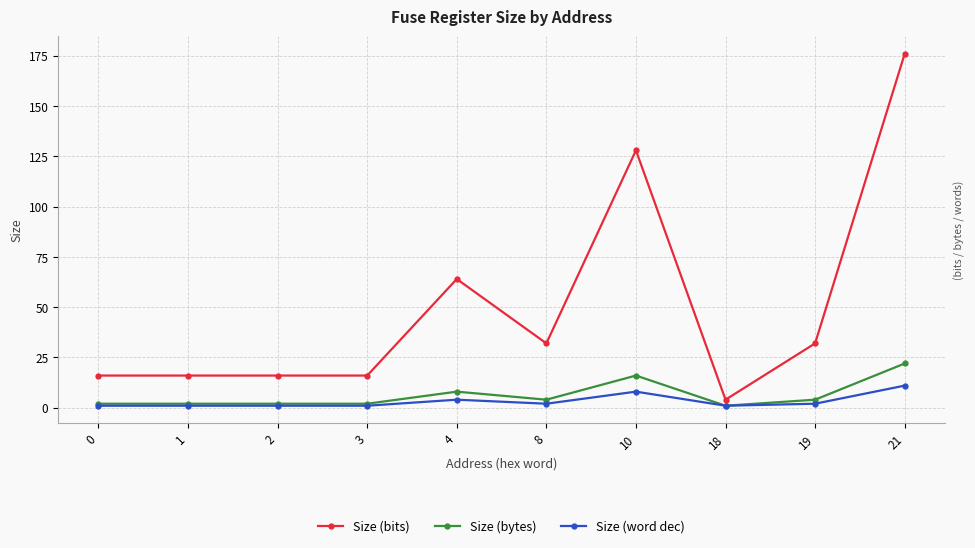

At which label does Size (bytes) reach its peak?

21